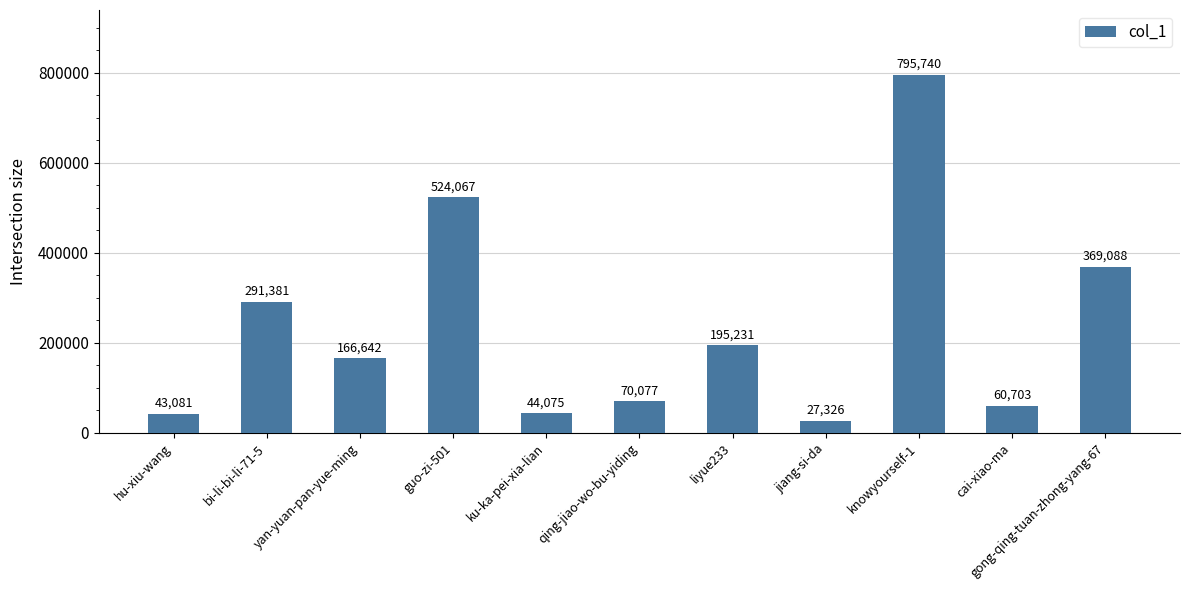

How many series are shown in this chart?

1